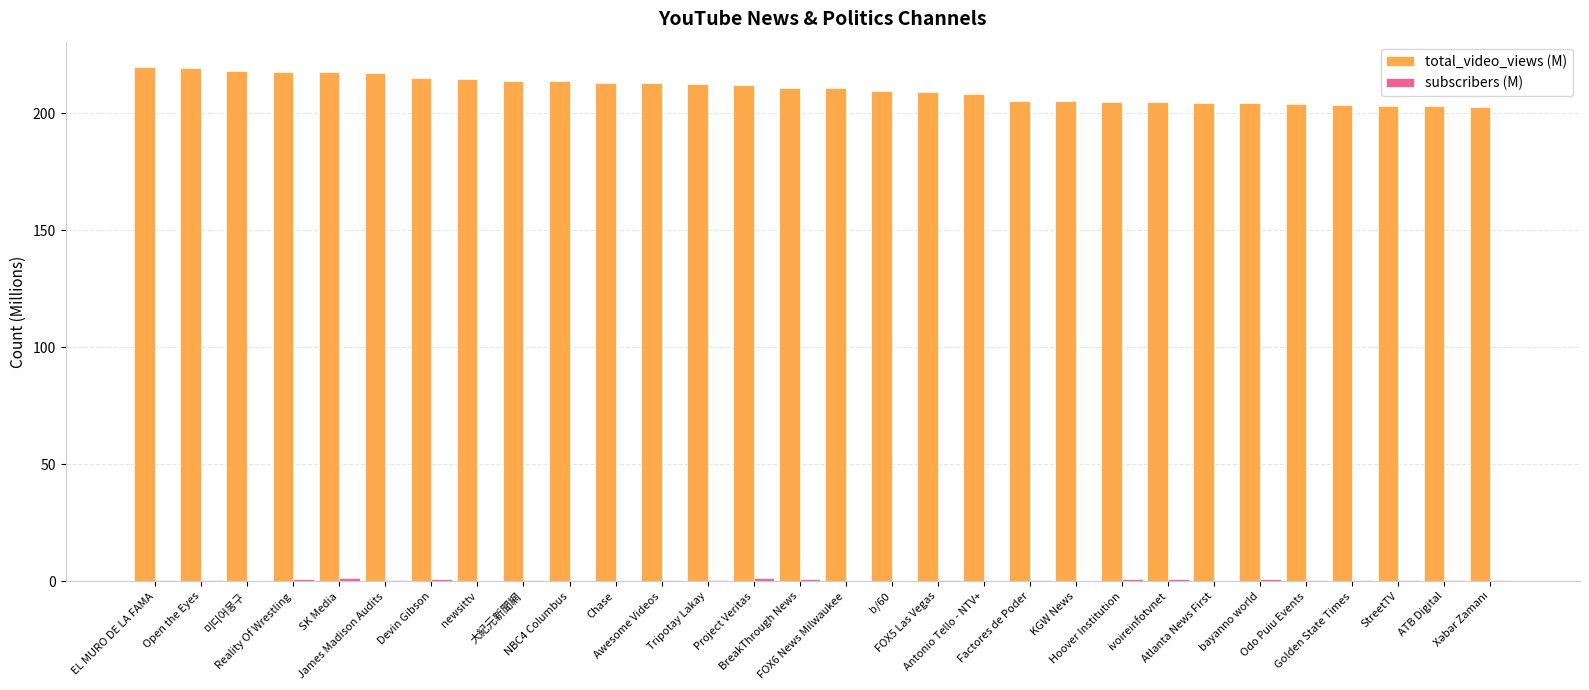

Which series has the largest total across all categories?

total_video_views (M)